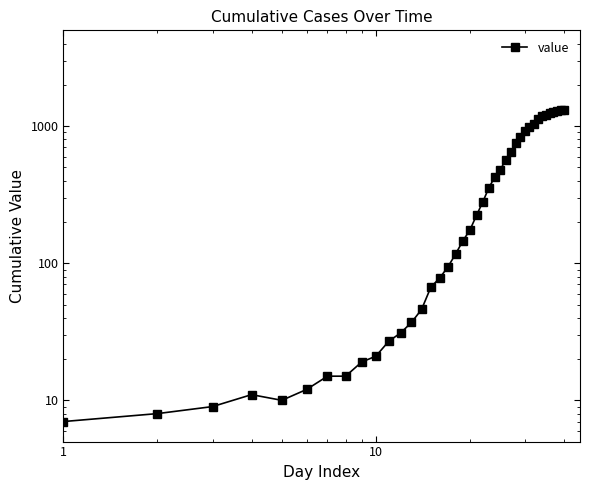

What is the minimum value shown in the chart?

7